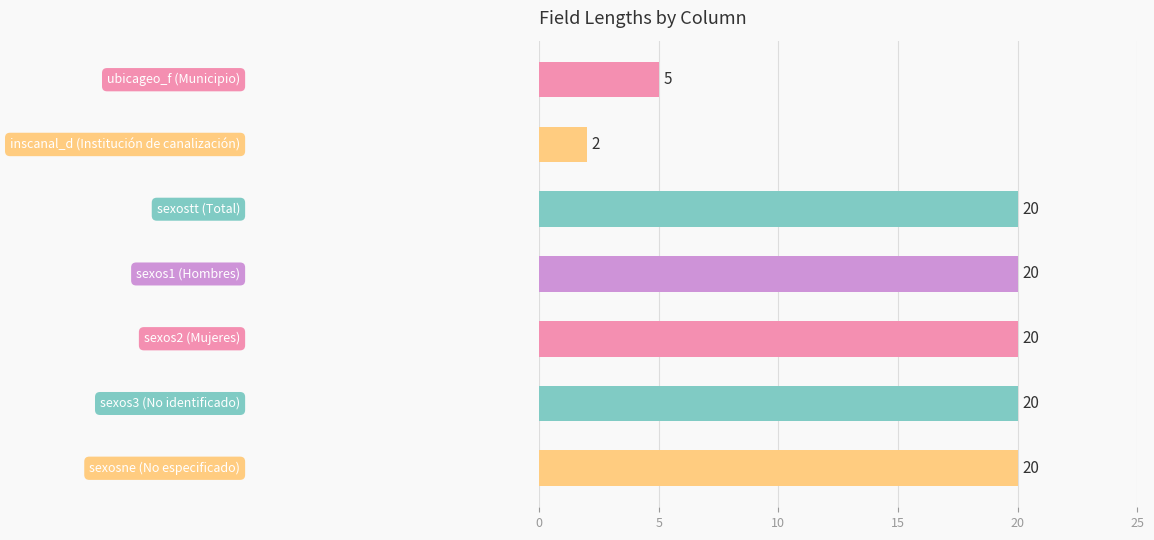

What is the greatest value displayed?

20